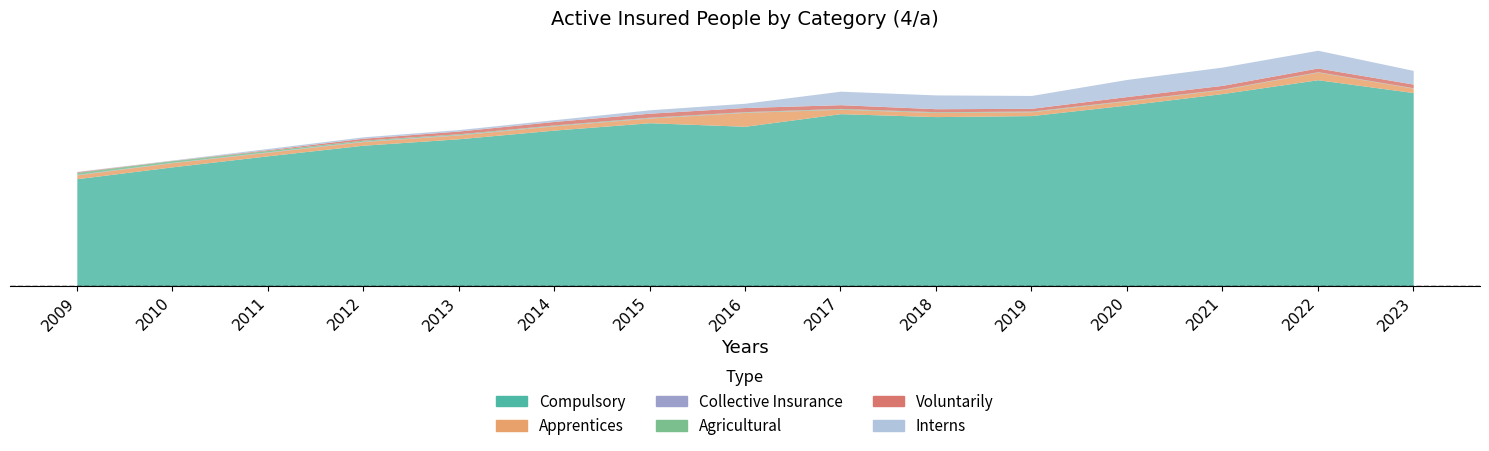

In Interns, how many points are lower than both neighbors (excluding endpoints)?

1